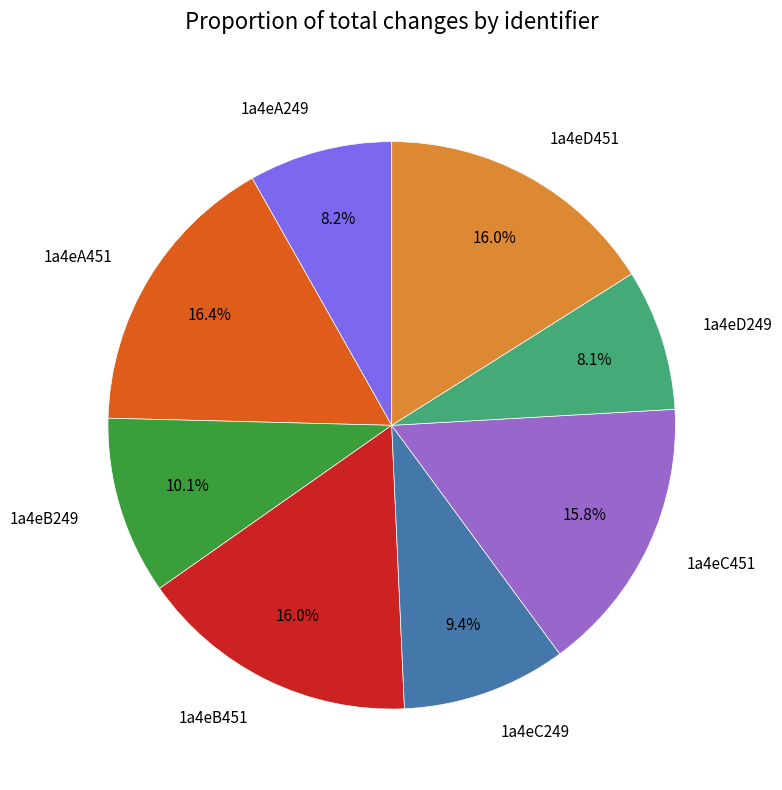

To the nearest percent, what portion does 1a4eC451 represent?

16%